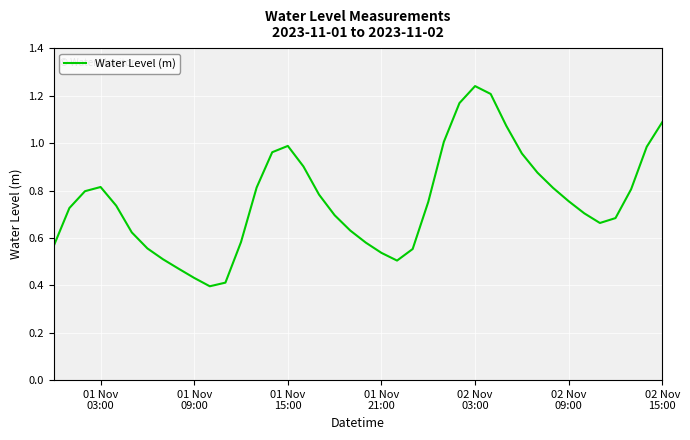

What is the value of the 6th point from the left?

0.6